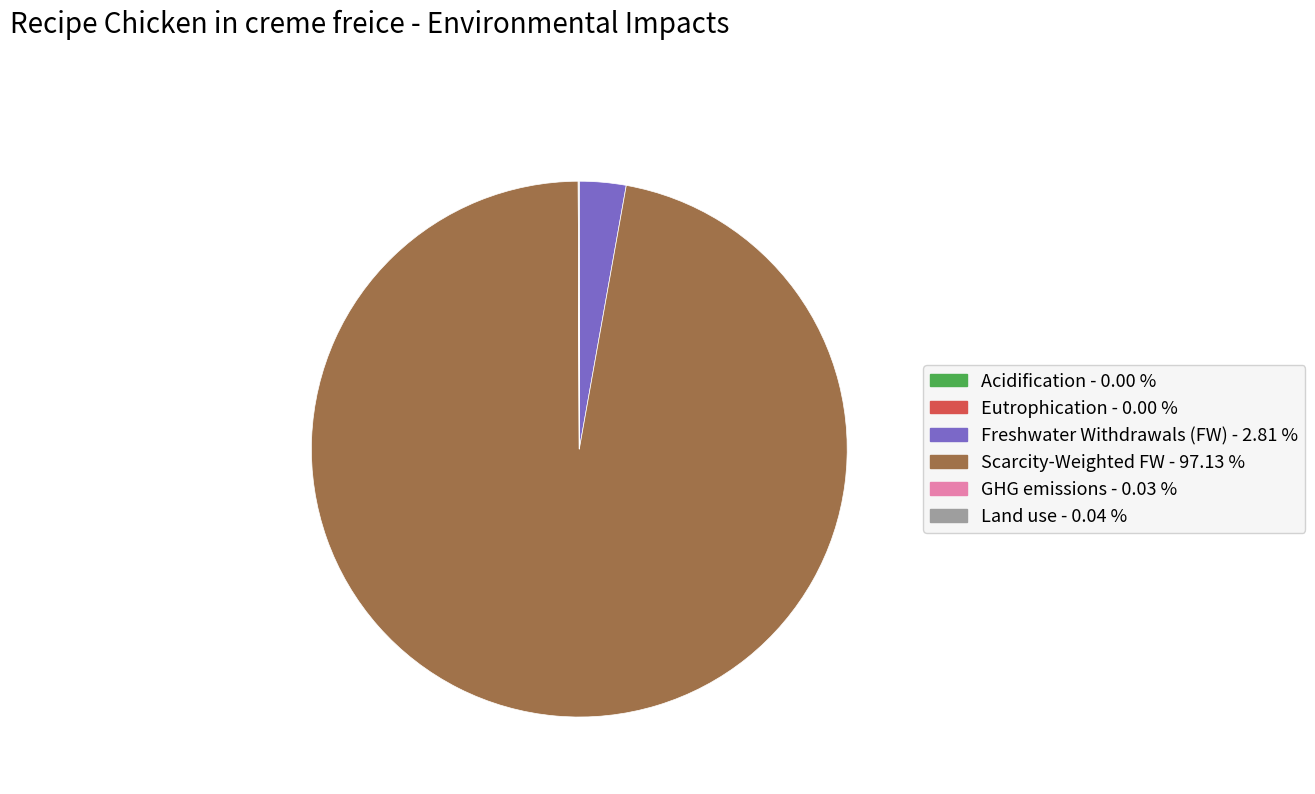

Which category has the biggest portion of the pie?

Scarcity-Weighted FW